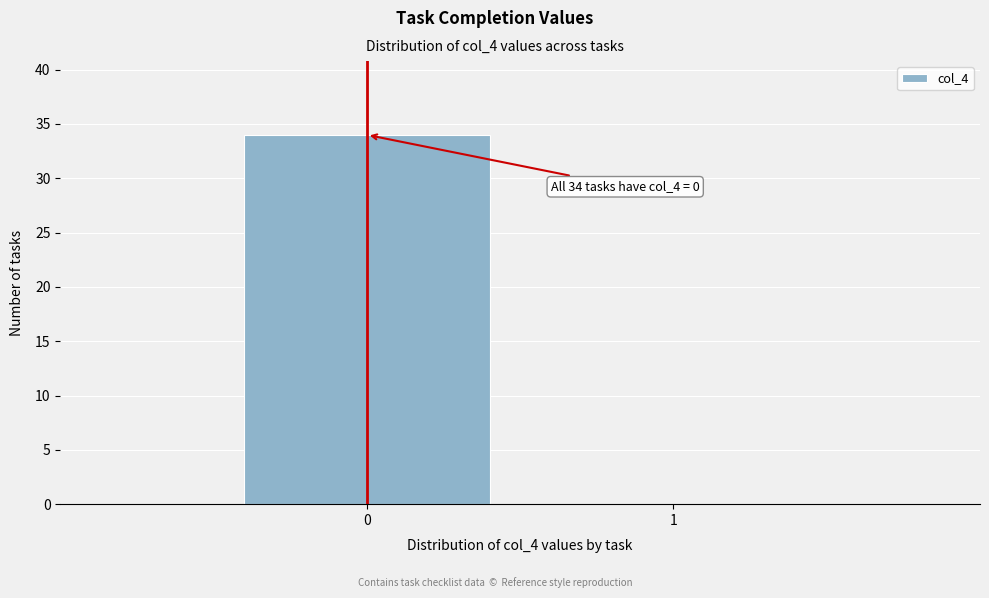

Reading left to right, transcribe all the data shown in this chart.

0=34	1=0